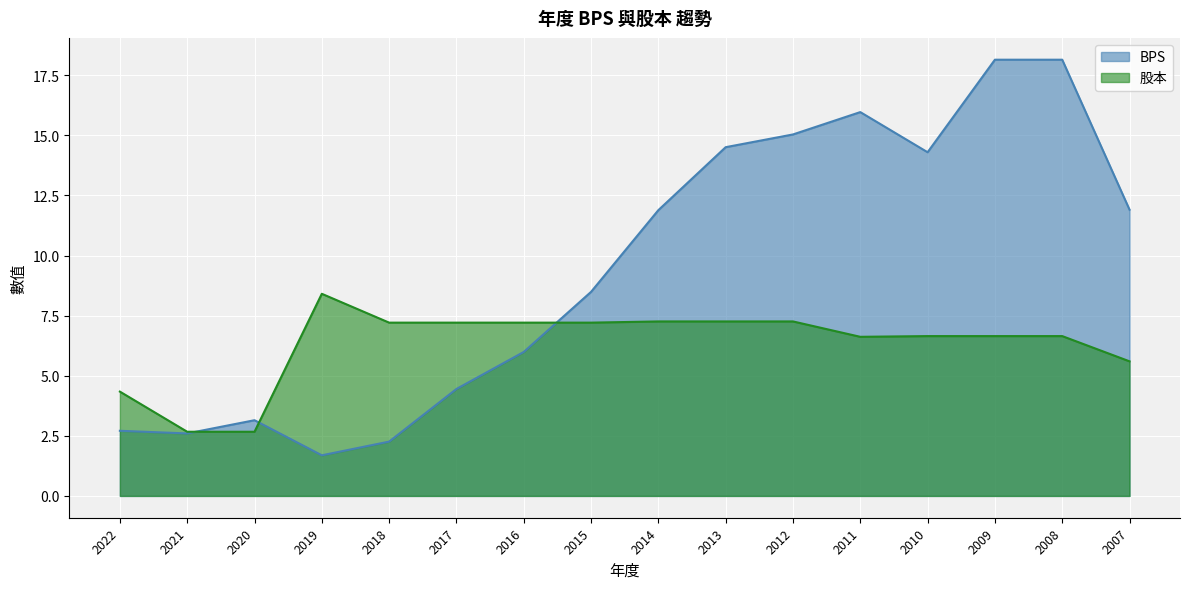

At which category is the sum across all series the highest?

2009